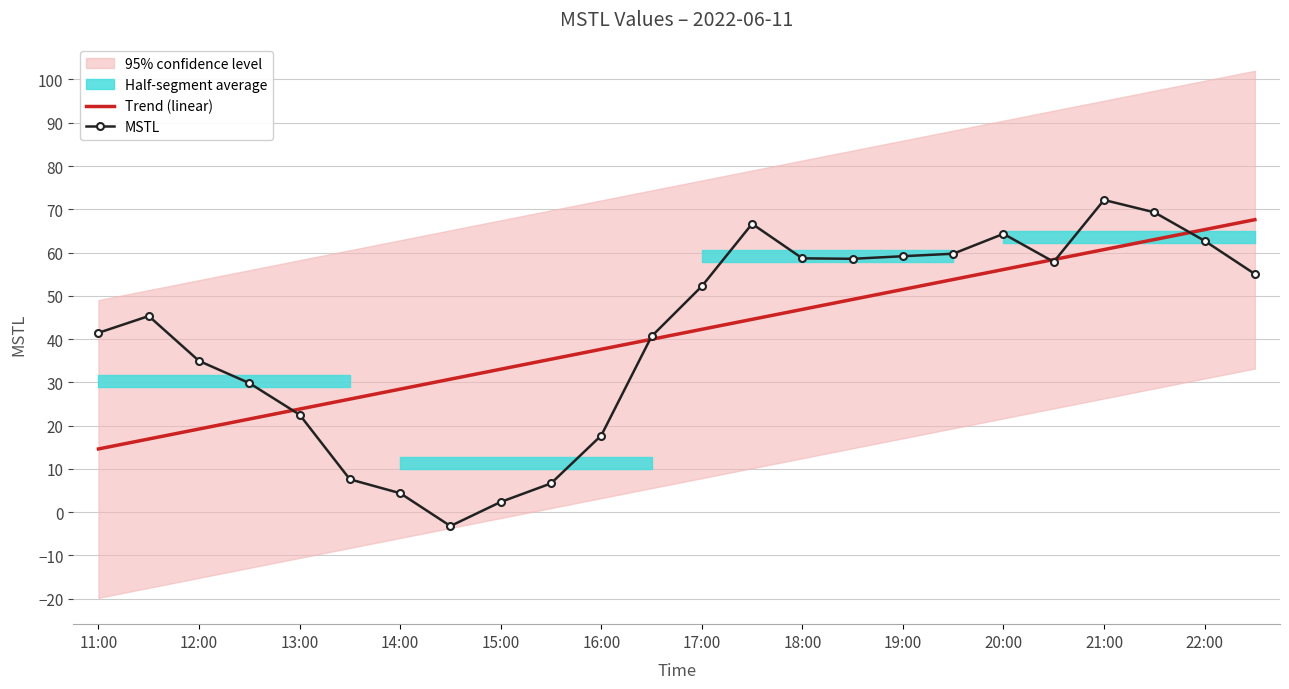

Rank the series by their average value, from lowest to highest.

MSTL, Trend (linear)